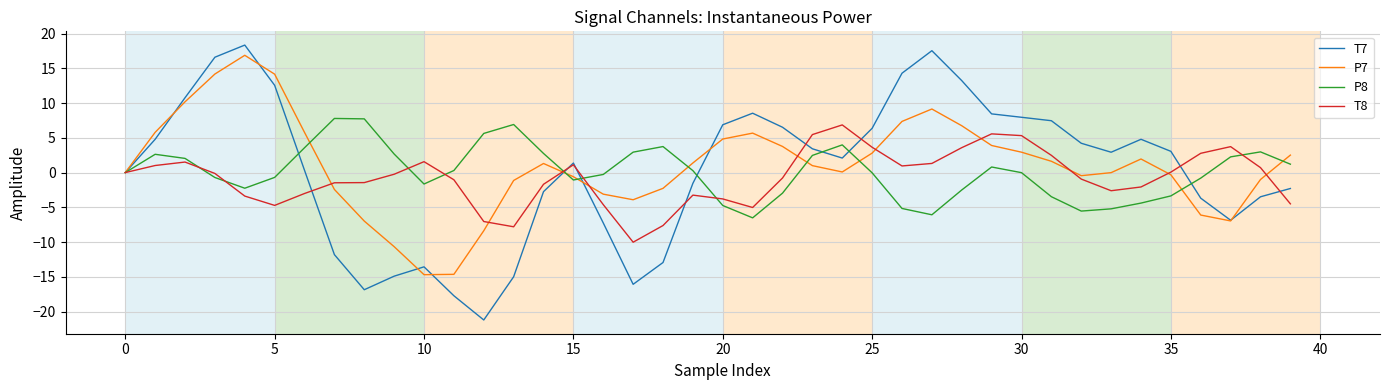

Which series has the largest range (max minus min)?

T7